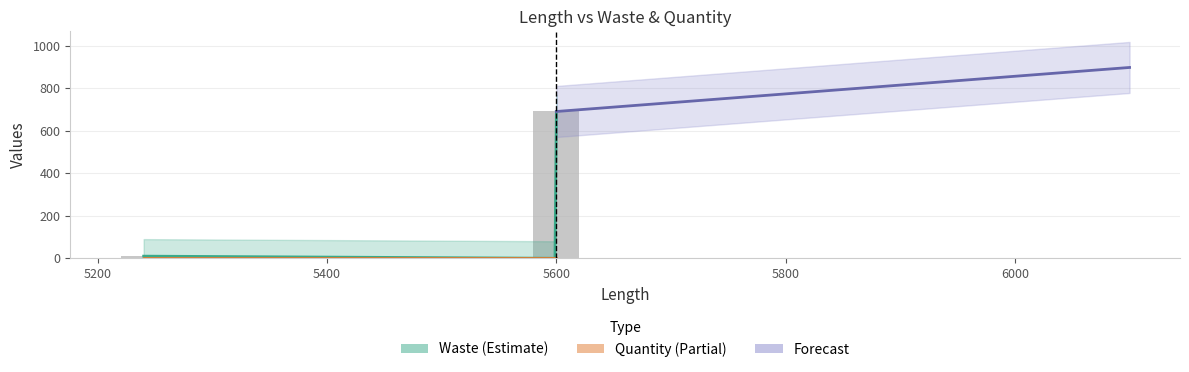

The chart shows a value of 0 at 5600. True or false?

True